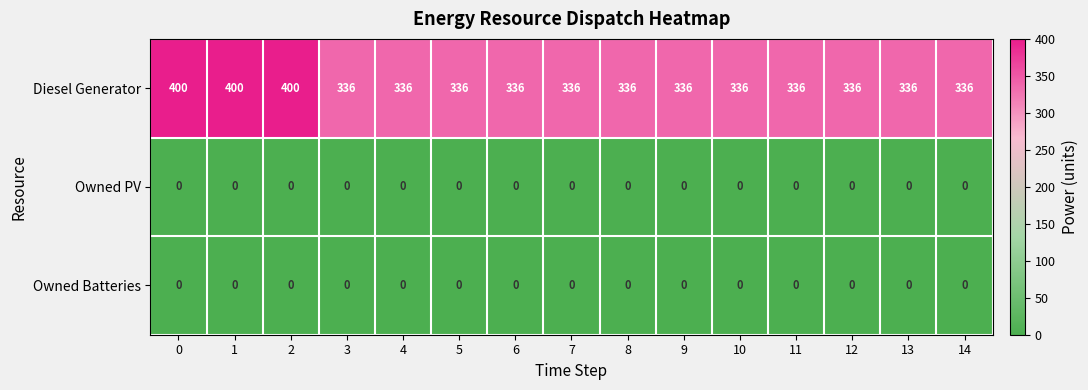

What is the spread (max minus min) of values at 14?

336